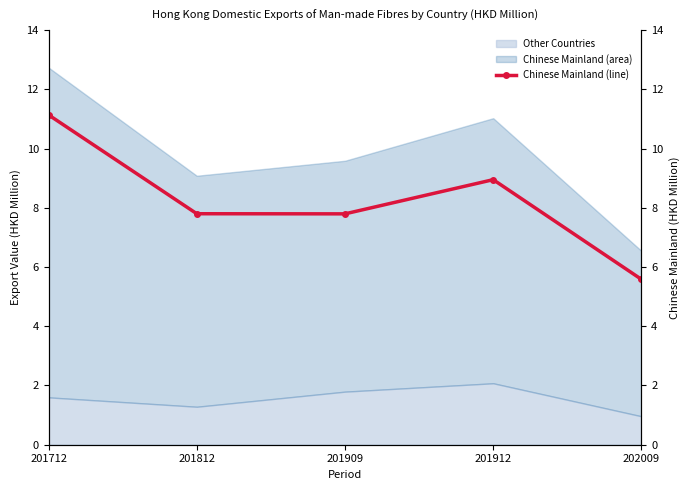

Which has a higher value, 201812 or 201912?

201912